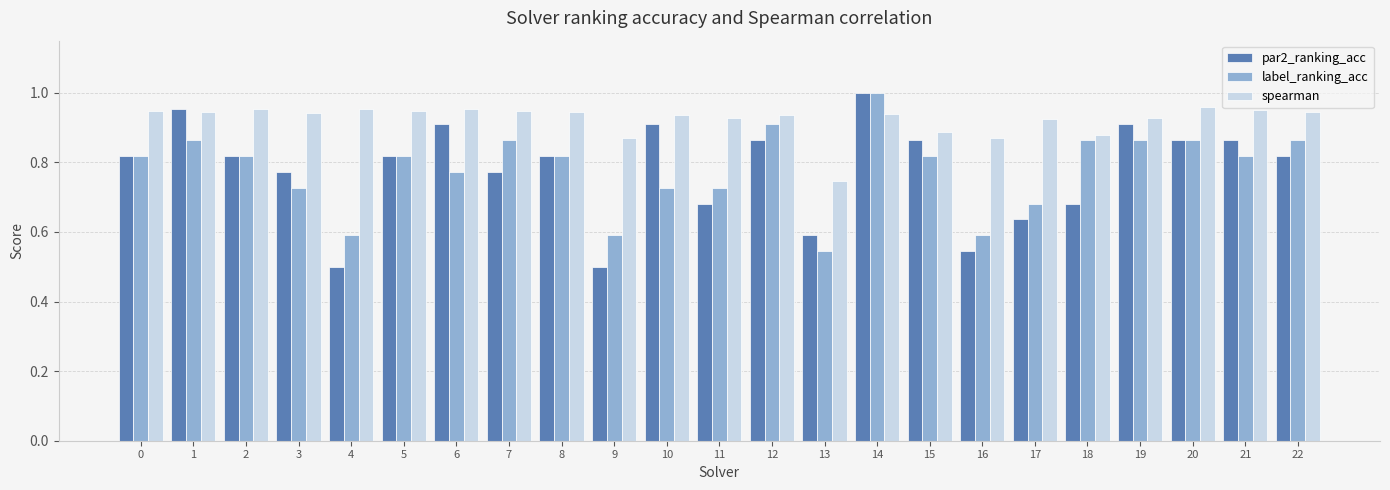

Which category has the lowest value in the label_ranking_acc series?

13